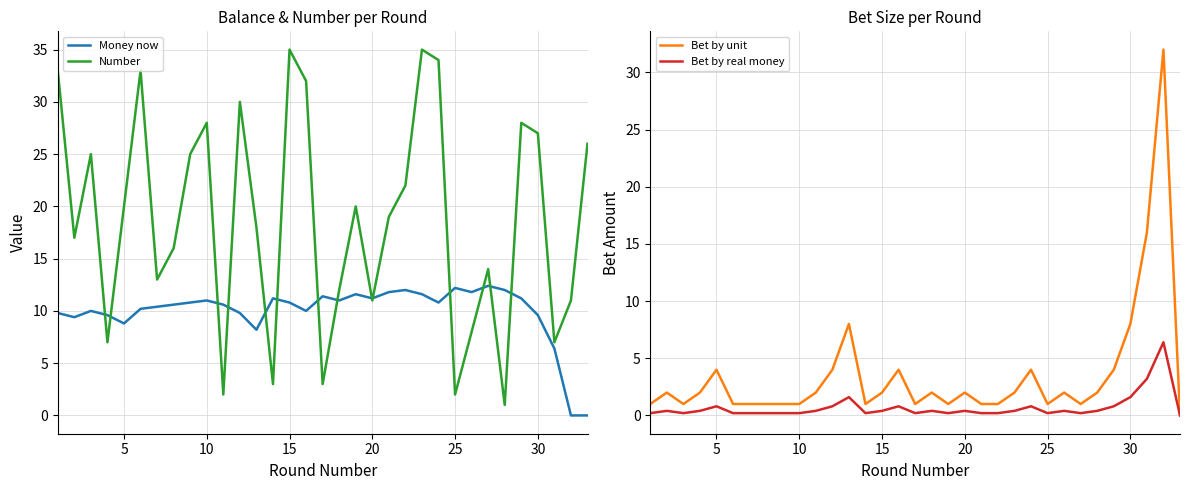

Which series ends up on top after the final intersection of Bet by unit and Number?

Number